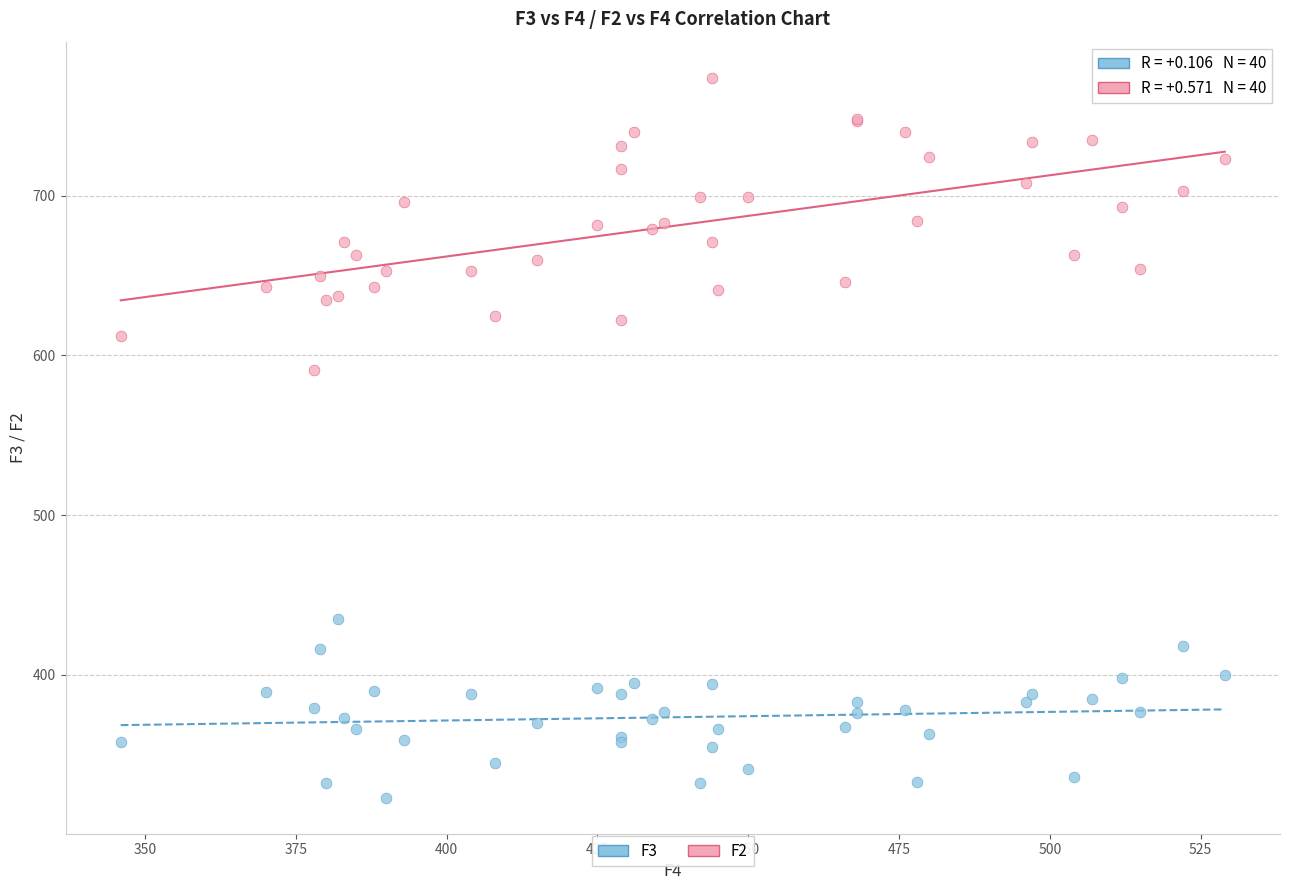

Across all series, what Y value is closest to 548?

591